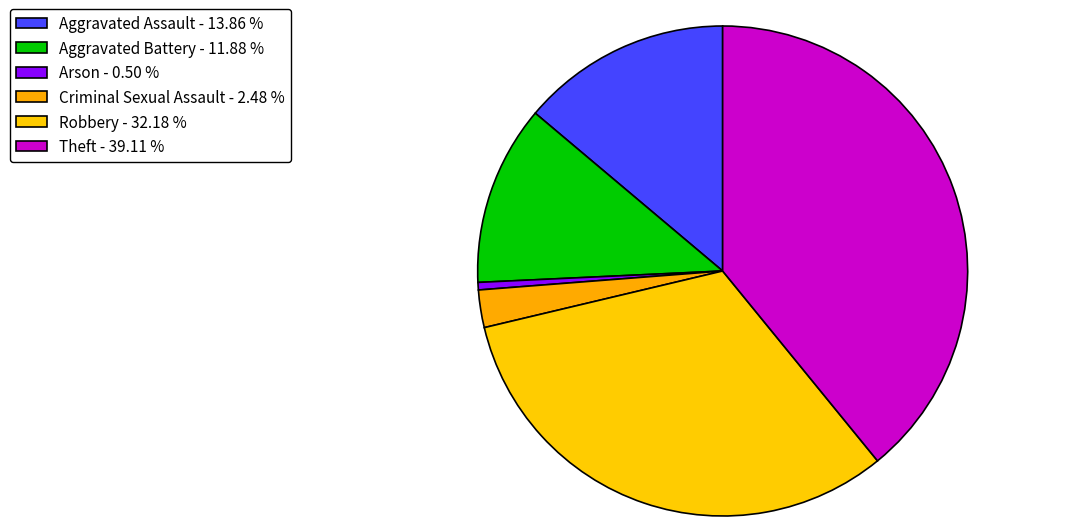

Count the number of slices in the pie.

6